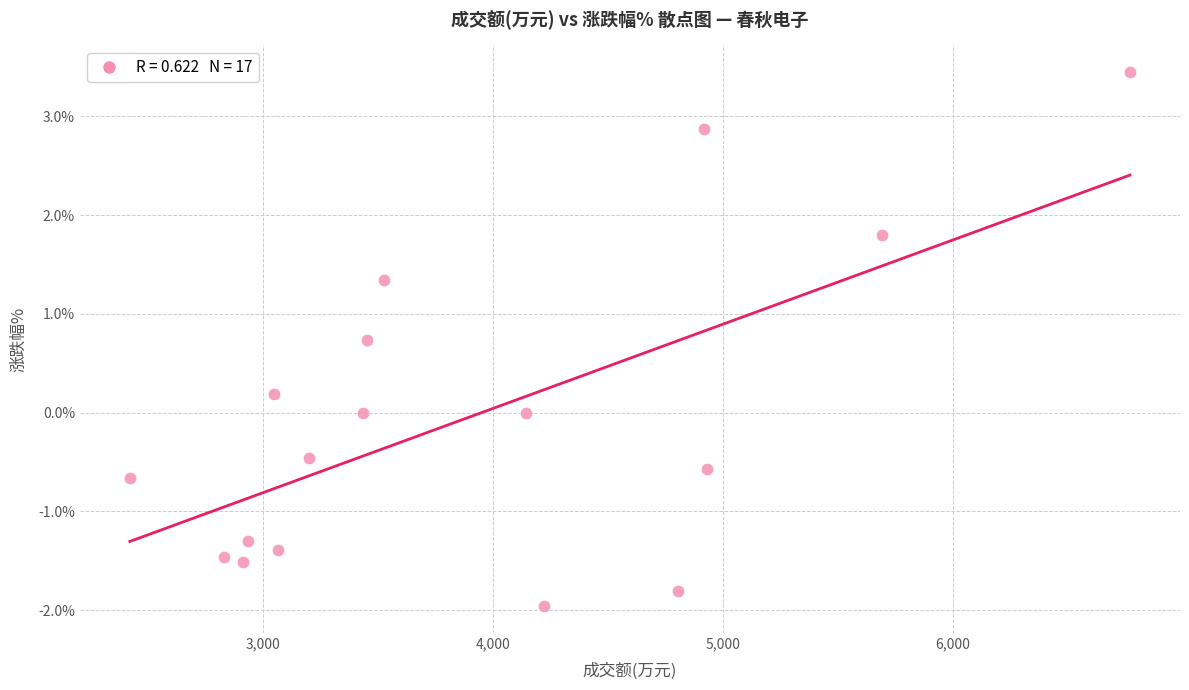

What is the range of X values (max minus min)?

4349.0